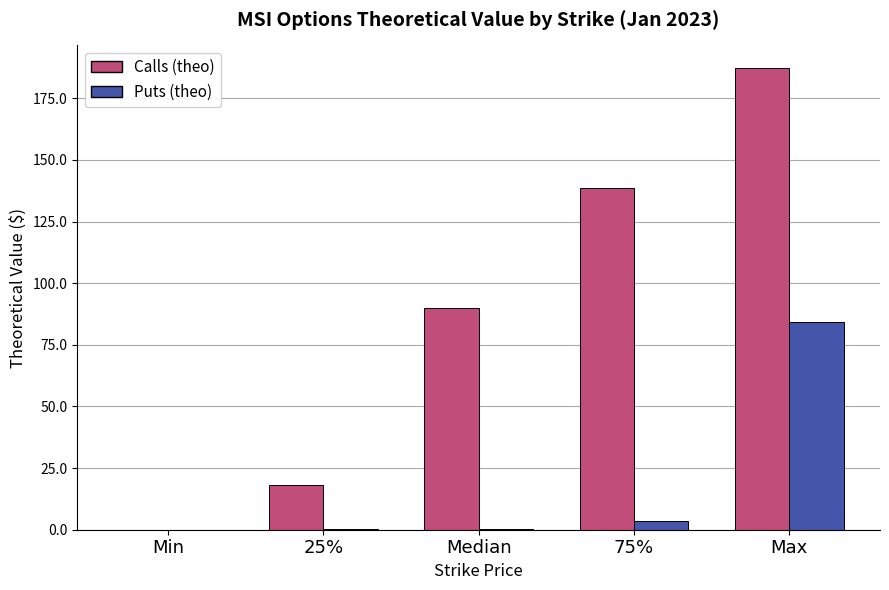

What is the greatest value displayed?

187.1